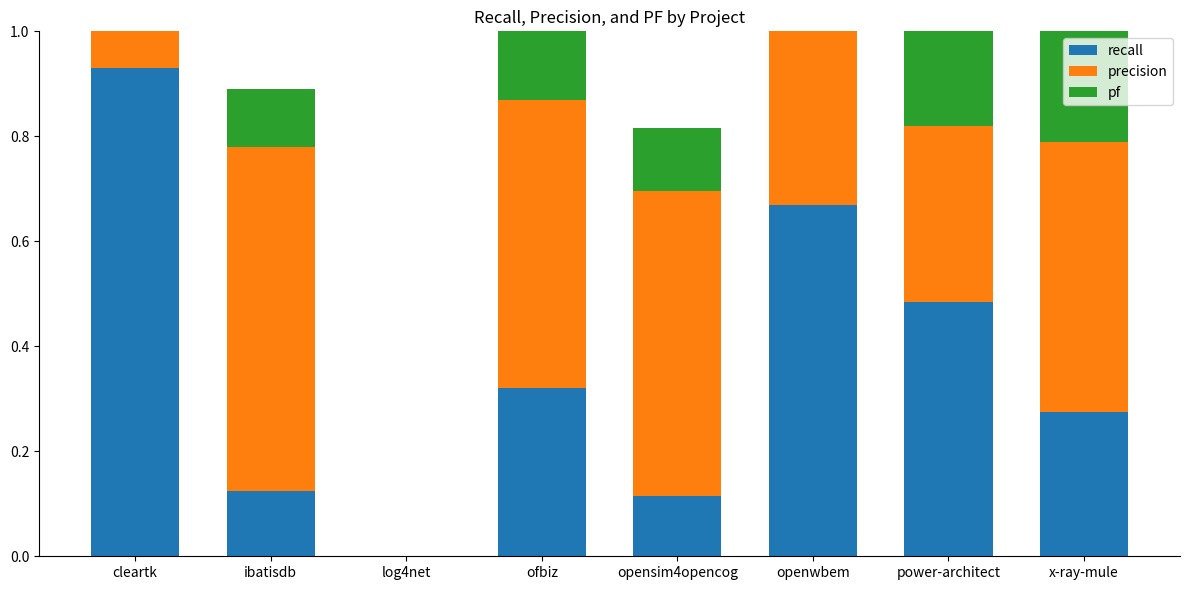

Between openwbem and power-architect, which is larger?

openwbem